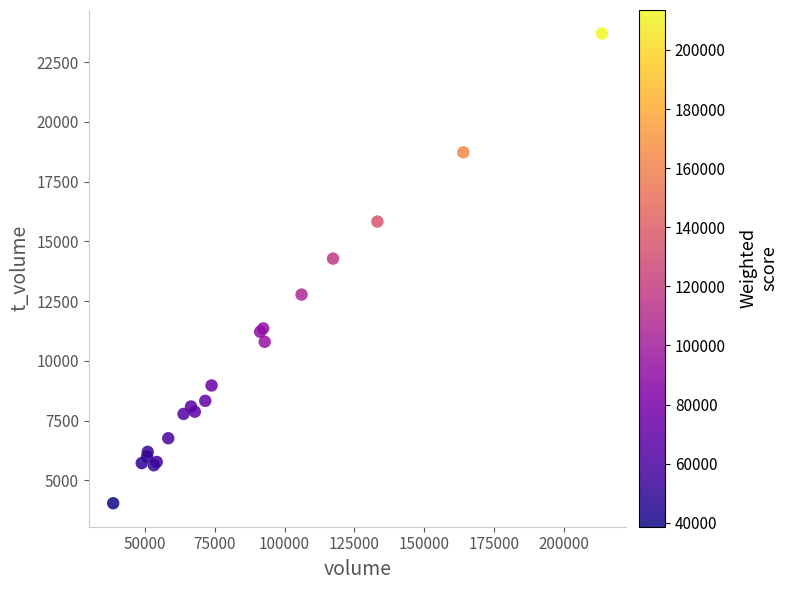

What Y value in the scatter plot is closest to 13871?

14280